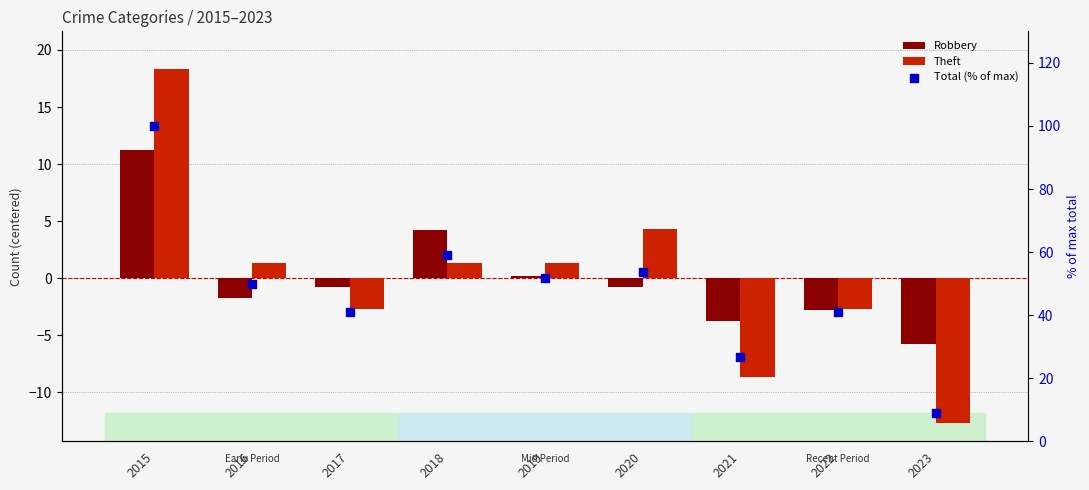

What are all the series names shown in the legend?

Robbery, Theft, Total (% of max)